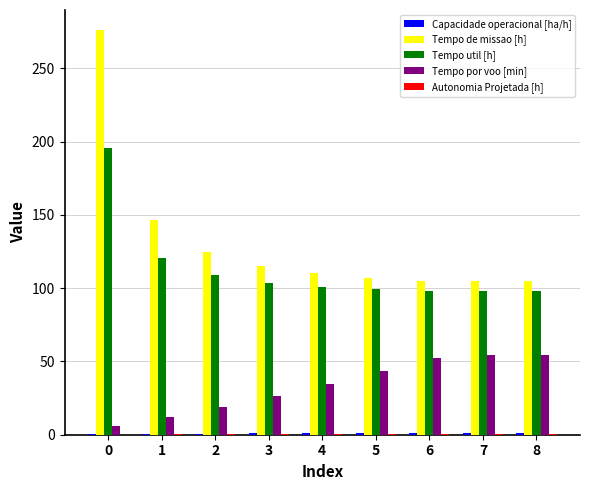

The value of Tempo util [h] at 8 is 56.9. True or false?

False